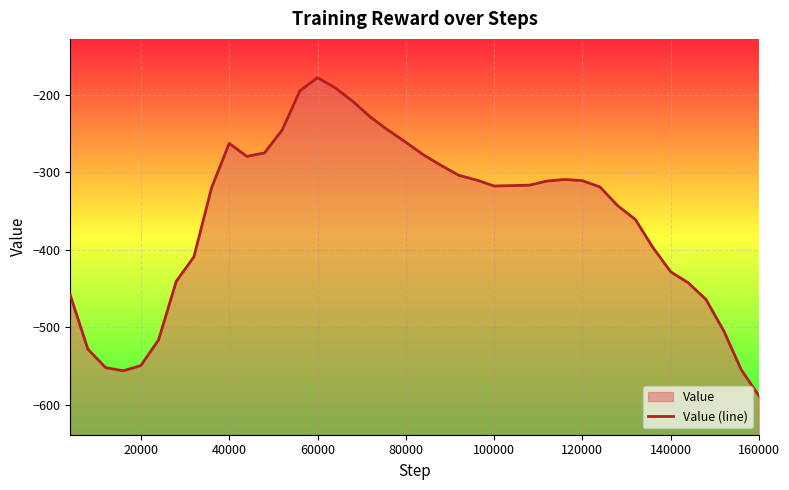

How many values are below -317?

21